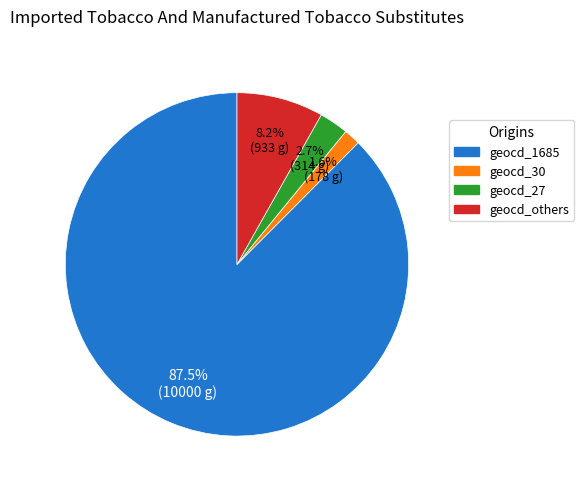

Does any single category account for the majority?

Yes